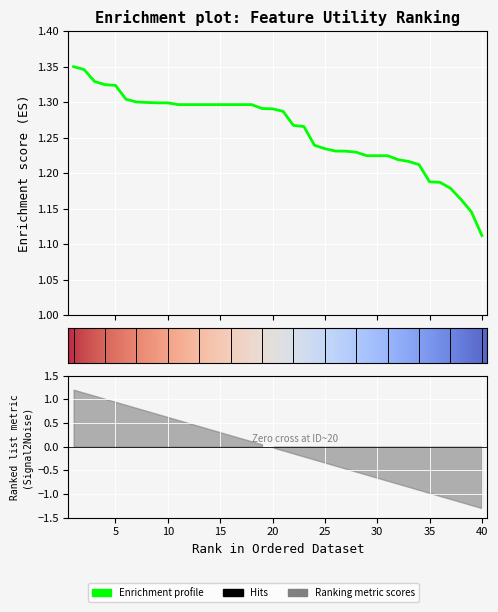

List the labels in order of value, smallest first.

40, 39, 38, 37, 36, 35, 34, 33, 32, 29, 30, 31, 28, 27, 26, 25, 24, 23, 22, 21, 20, 19, 11, 12, 13, 14, 15, 16, 17, 18, 10, 9, 8, 7, 6, 5, 4, 3, 2, 1